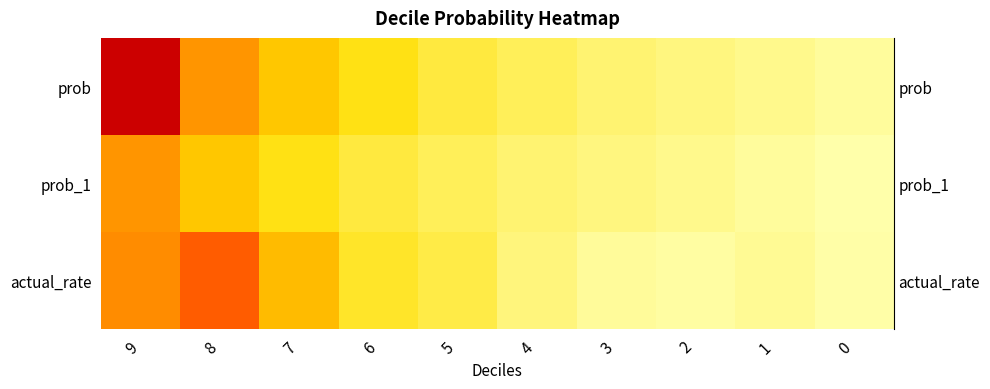

Reading right to left, transcribe all the data shown in this chart.

row_0: 0=0.0	1=0.0	2=0.1	3=0.1	4=0.1	5=0.1	6=0.2	7=0.3	8=0.4	9=0.9
row_1: 0=0.0	1=0.0	2=0.0	3=0.1	4=0.1	5=0.1	6=0.1	7=0.2	8=0.3	9=0.4
row_2: 0=0.0	1=0.0	2=0.0	3=0.0	4=0.1	5=0.1	6=0.2	7=0.3	8=0.5	9=0.4